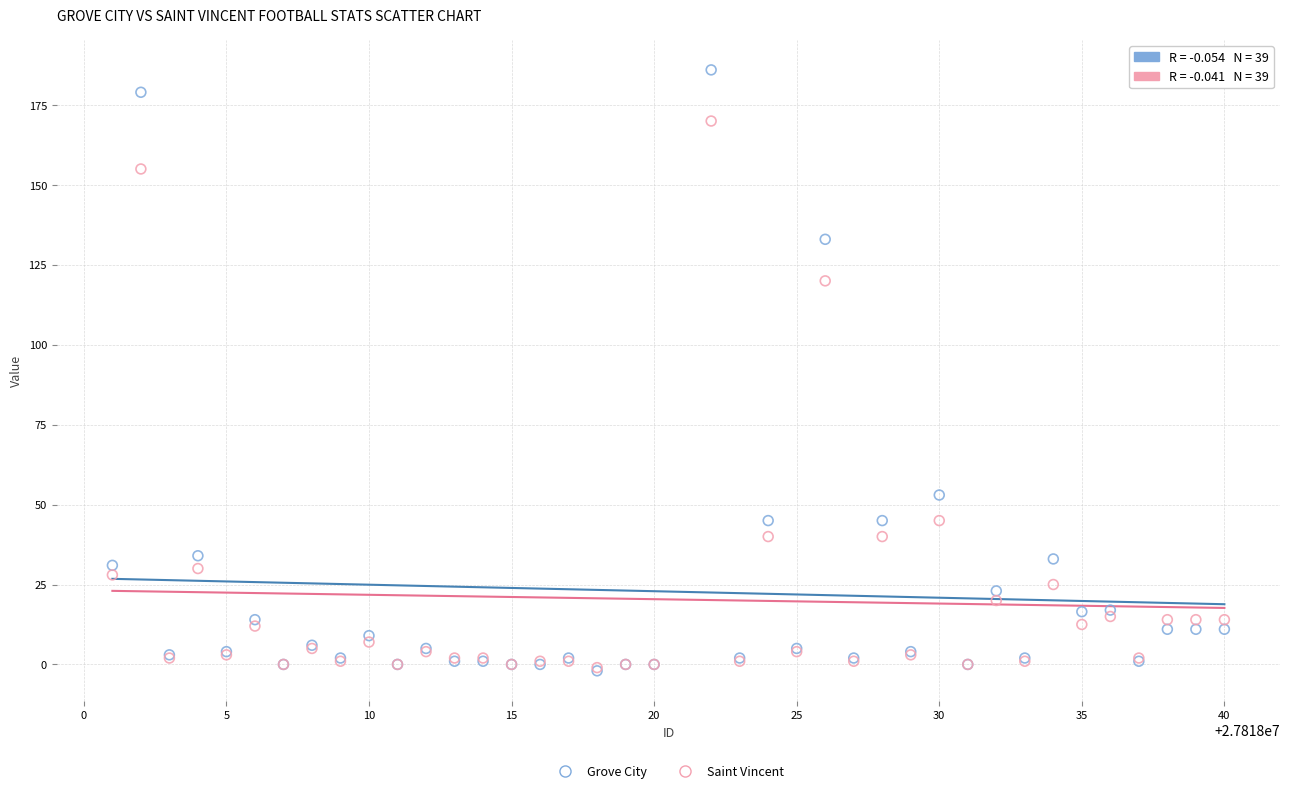

In the Grove City series, what Y value is closest to 92?

53.0